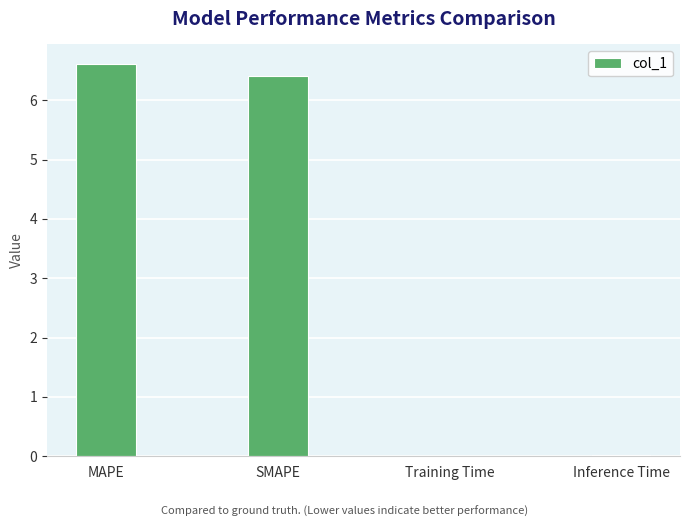

What is the difference between the values at Training Time and MAPE?

6.6